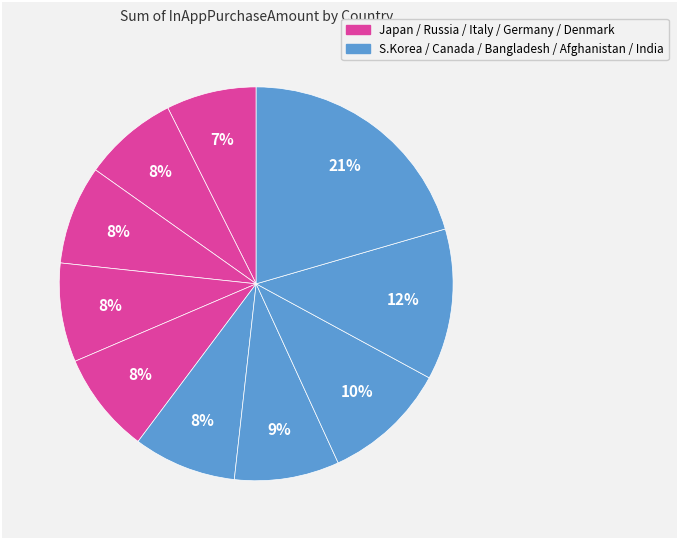

To the nearest percent, what is the average slice percentage?

10%